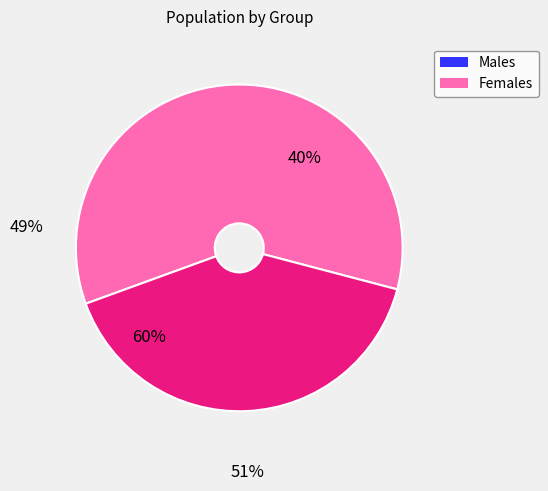

To the nearest percent, what is the average slice percentage?

50%